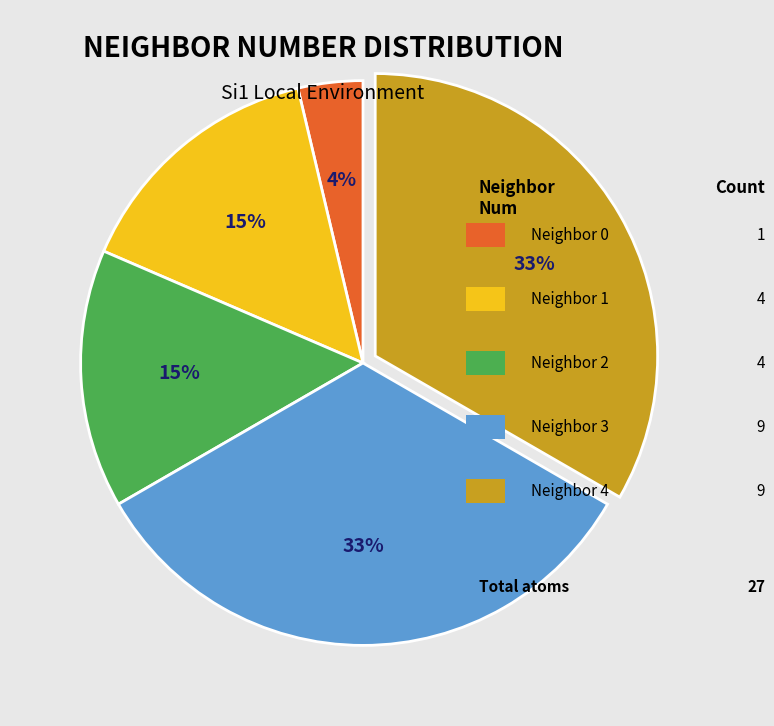

To the nearest percent, what is the average slice percentage?

20%